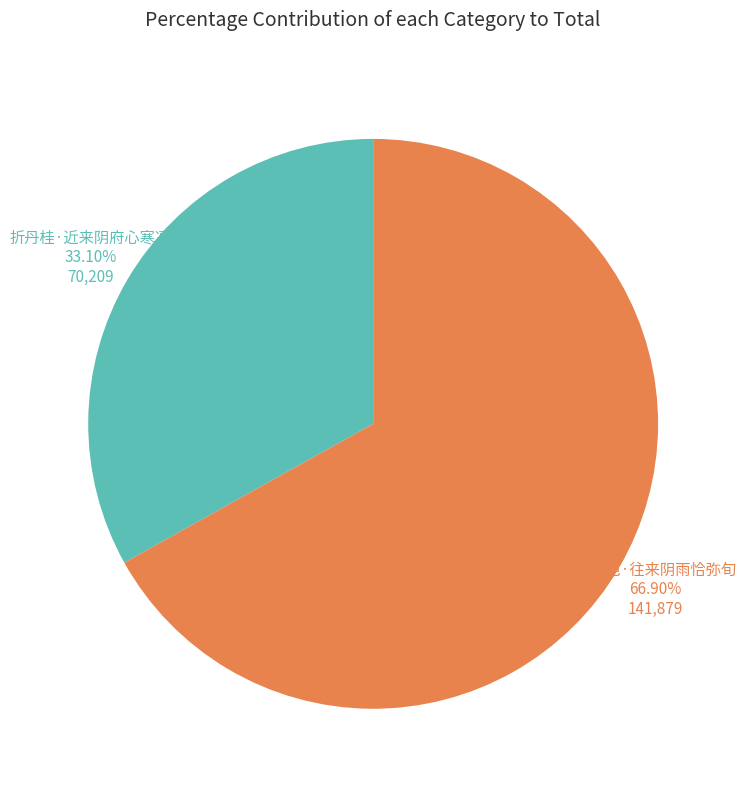

What portion of the pie excludes 自属邑·往来阴雨恰弥旬?

33.1%